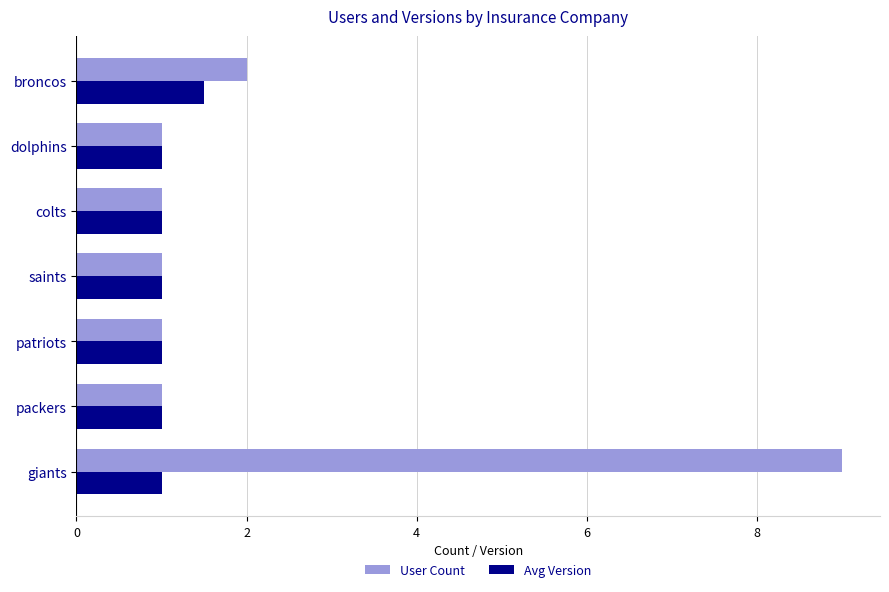

List the series in order of their overall mean, highest first.

User Count, Avg Version